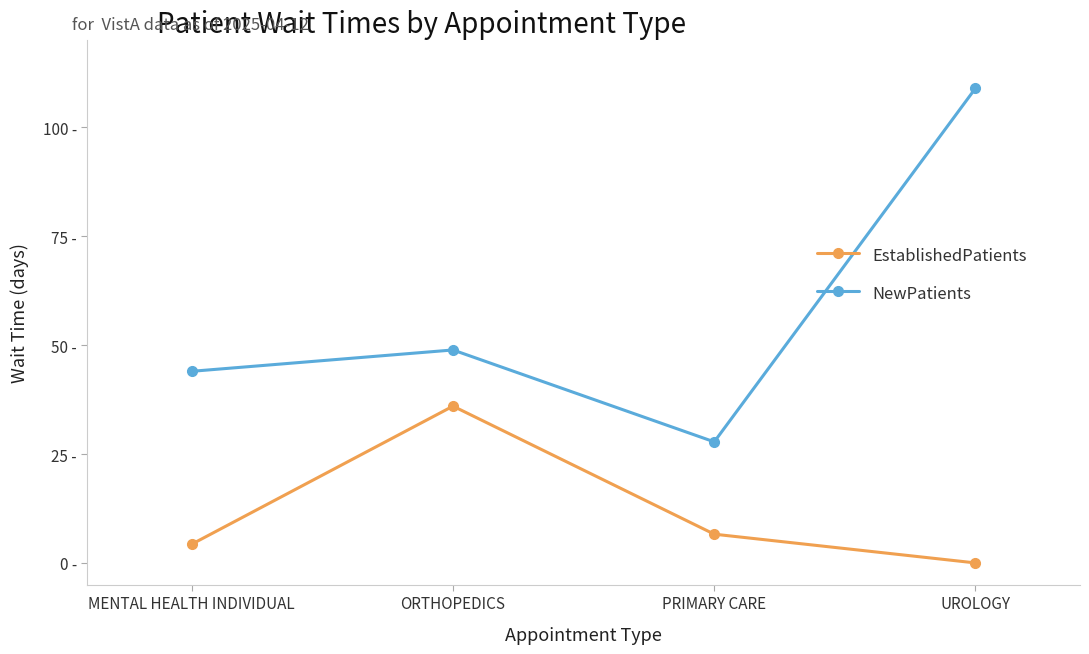

List the labels in order of NewPatients value, smallest first.

PRIMARY CARE, MENTAL HEALTH INDIVIDUAL, ORTHOPEDICS, UROLOGY